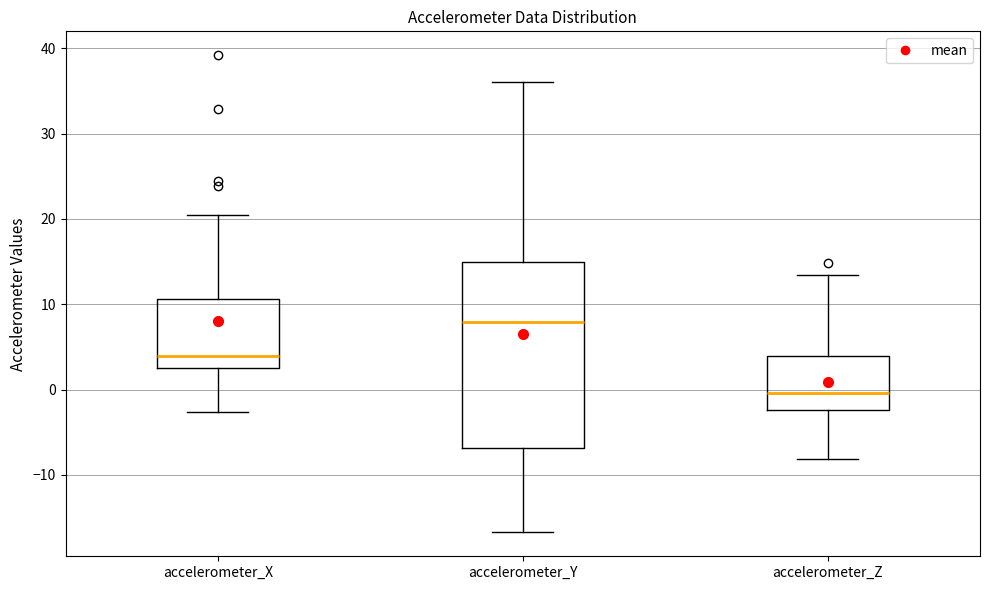

Reading left to right, read every box against the y-axis: the position of its median line, the range the box covers, and the ends of its whiskers. The values are not printed on the chart, so give them approximately, as read against the axis.

accelerometer_X: median 4, box 3 to 11, whiskers -3 to 20
accelerometer_Y: median 8, box -7 to 15, whiskers -17 to 36
accelerometer_Z: median 0, box -2 to 4, whiskers -8 to 13